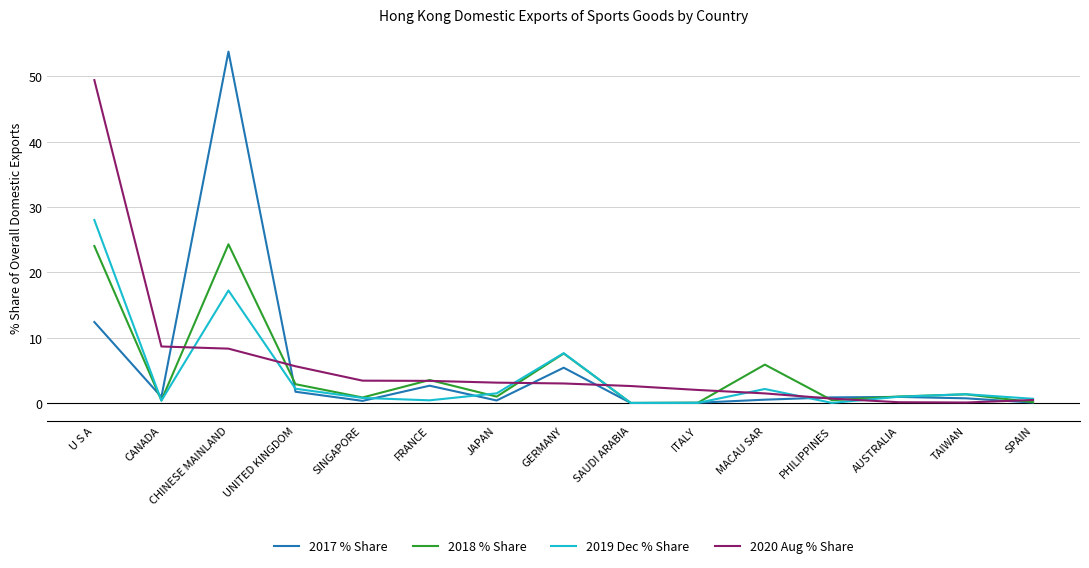

At which category is the sum across all series the highest?

U S A